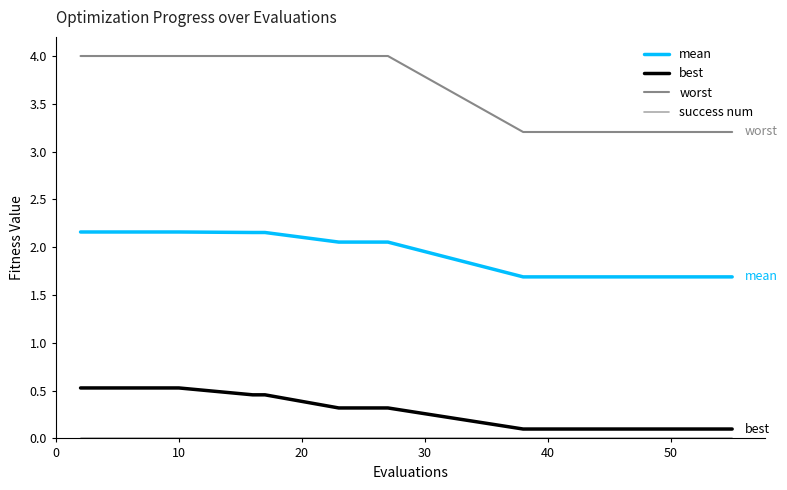

True or false: mean and worst intersect in this chart.

False